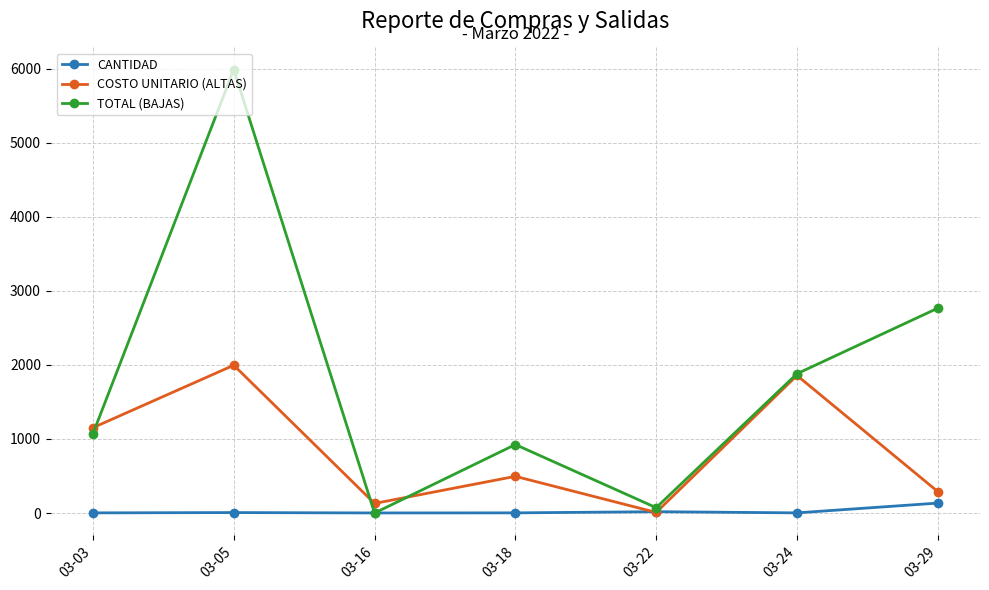

Which category has the highest value across all series?

03-05